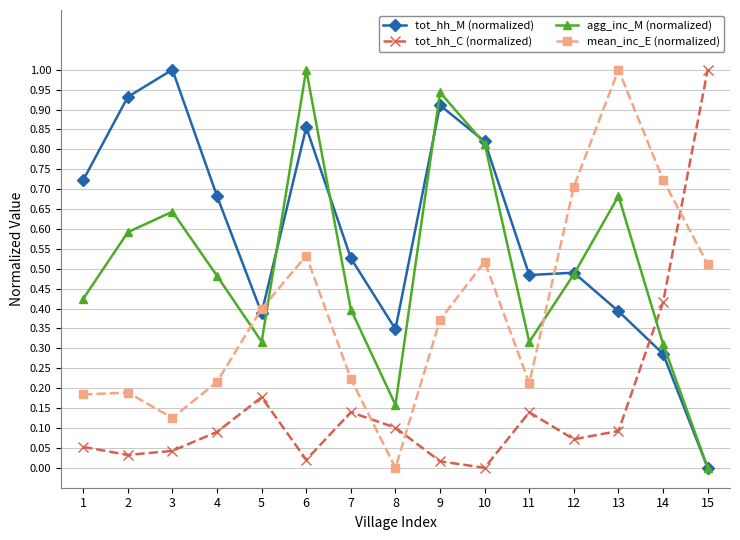

At which label does tot_hh_M (normalized) reach its peak?

3